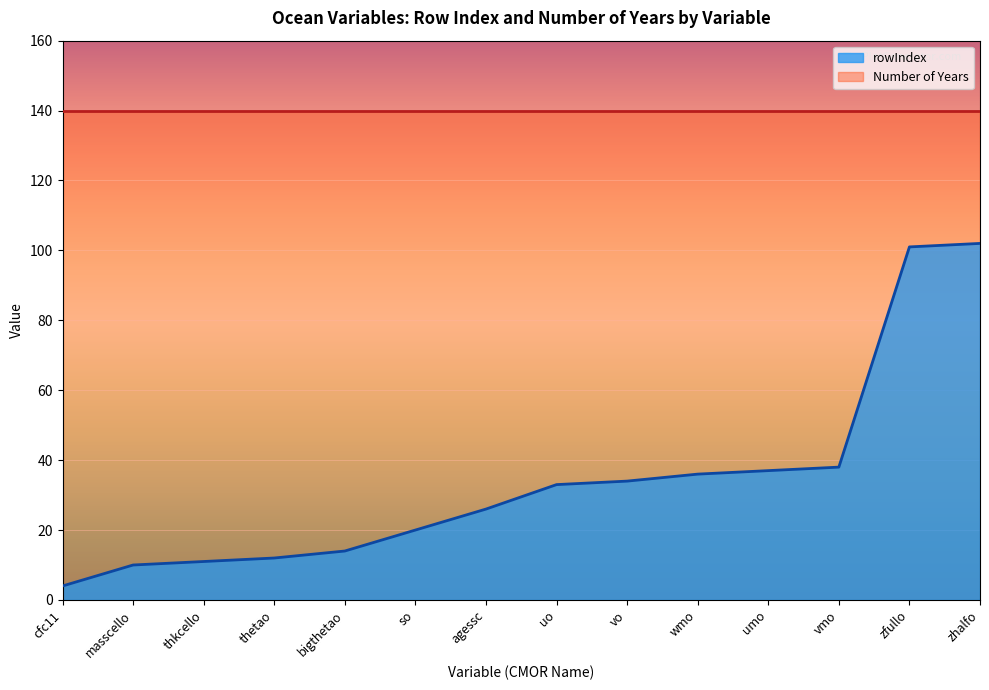

What is the smallest value displayed?

4